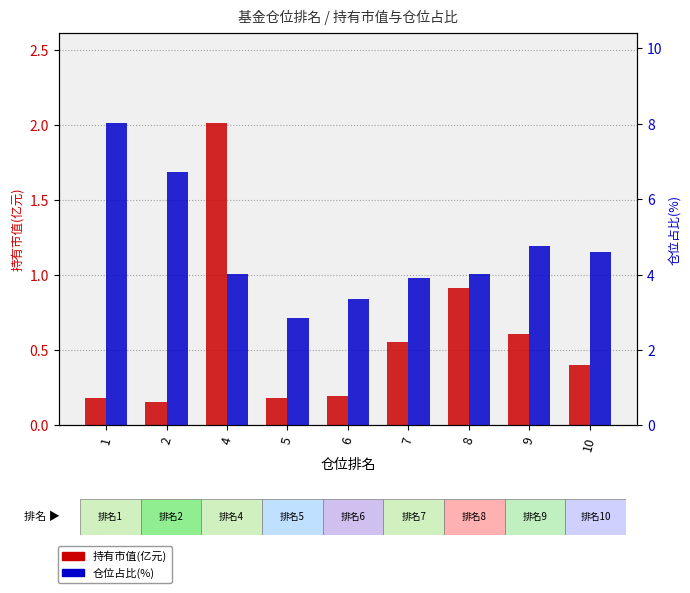

Which series has the largest total across all categories?

仓位占比(%)